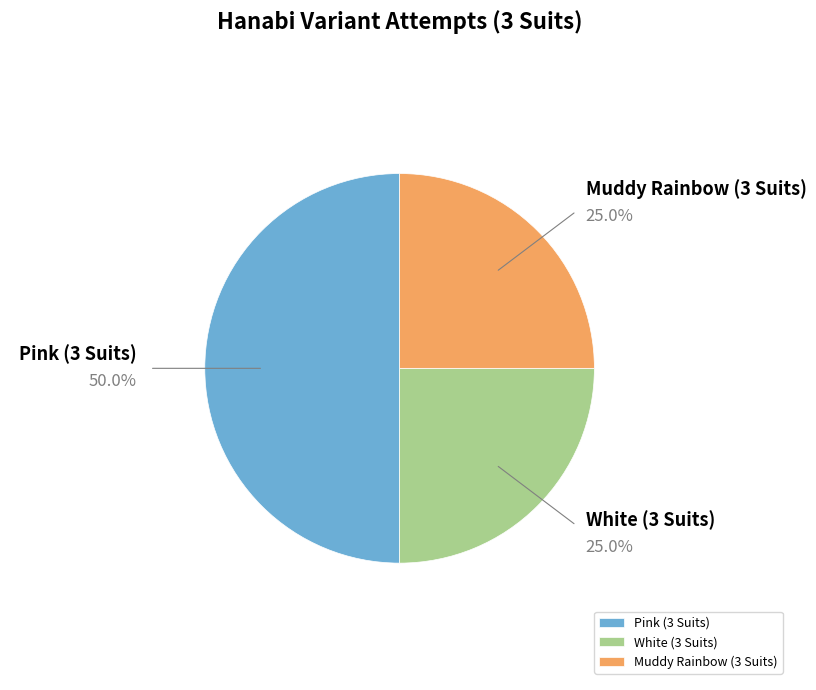

To the nearest percent, what is the difference between the Muddy Rainbow (3 Suits) and Pink (3 Suits) slice percentages?

25%